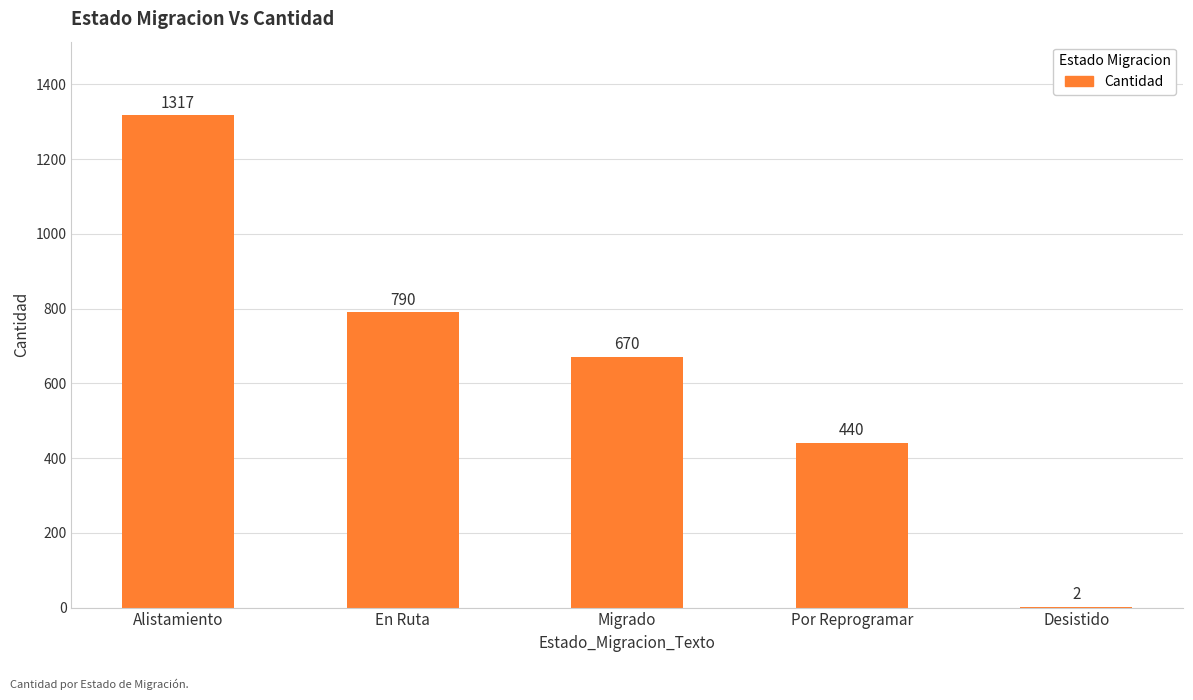

The value at Por Reprogramar is 676. True or false?

False